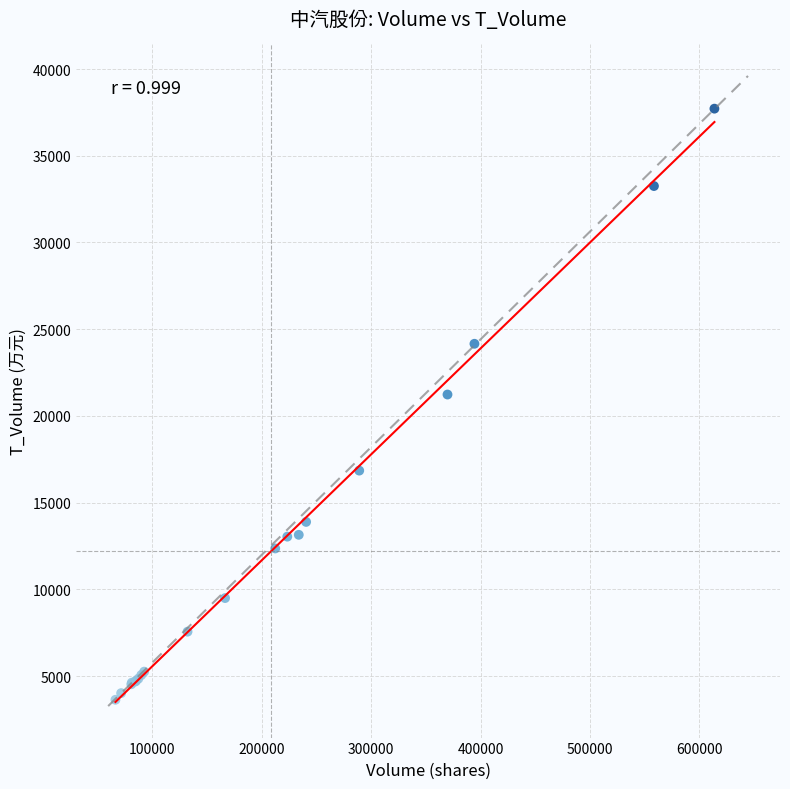

What Y value in the scatter plot is closest to 20674?

21233